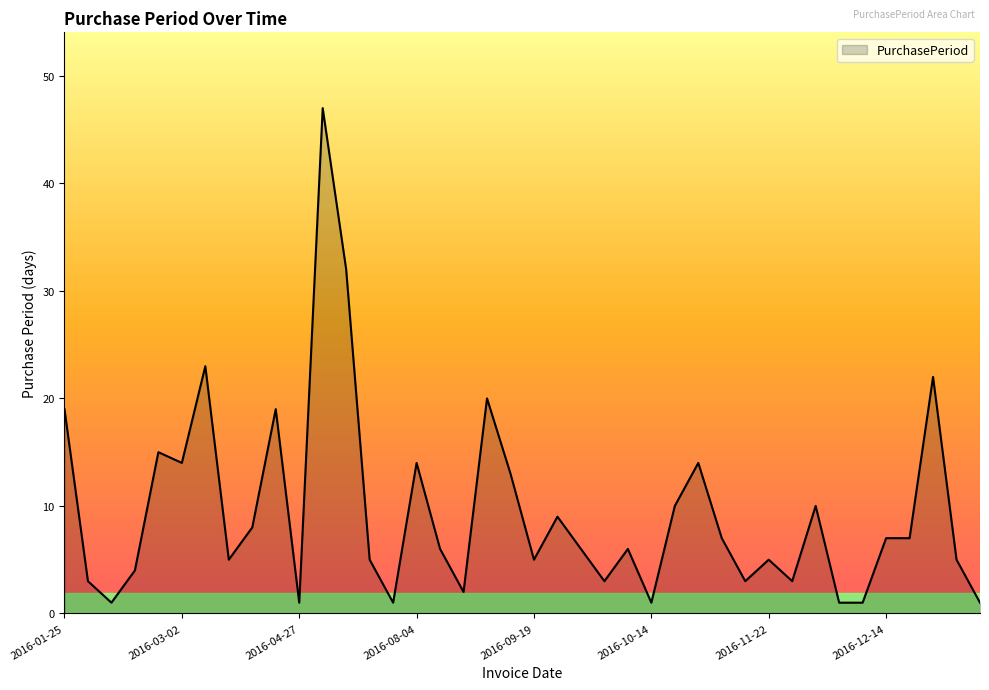

What is the difference between the maximum and minimum values?

46